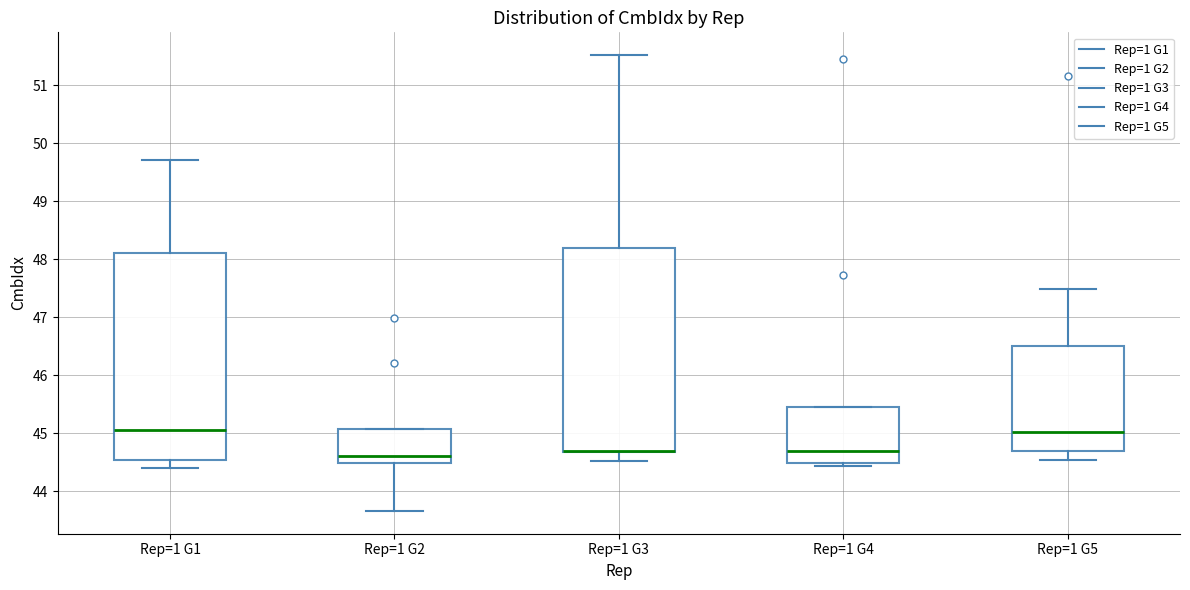

Where does the median line of the box for Rep=1 G4 sit on the y-axis? The values are not printed on the chart, so give them approximately, as read against the axis.

44.7